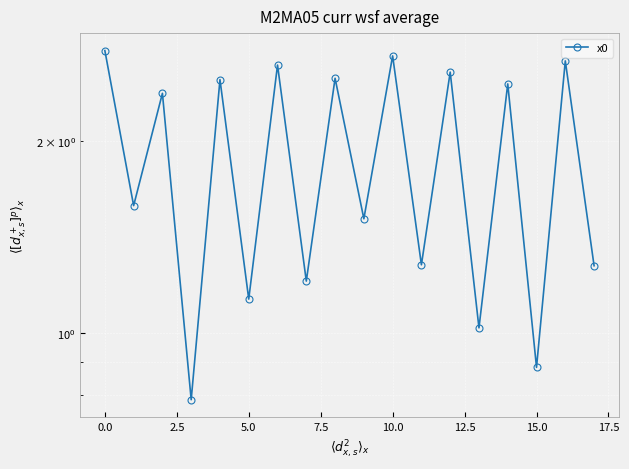

What is the smallest value displayed?

0.8